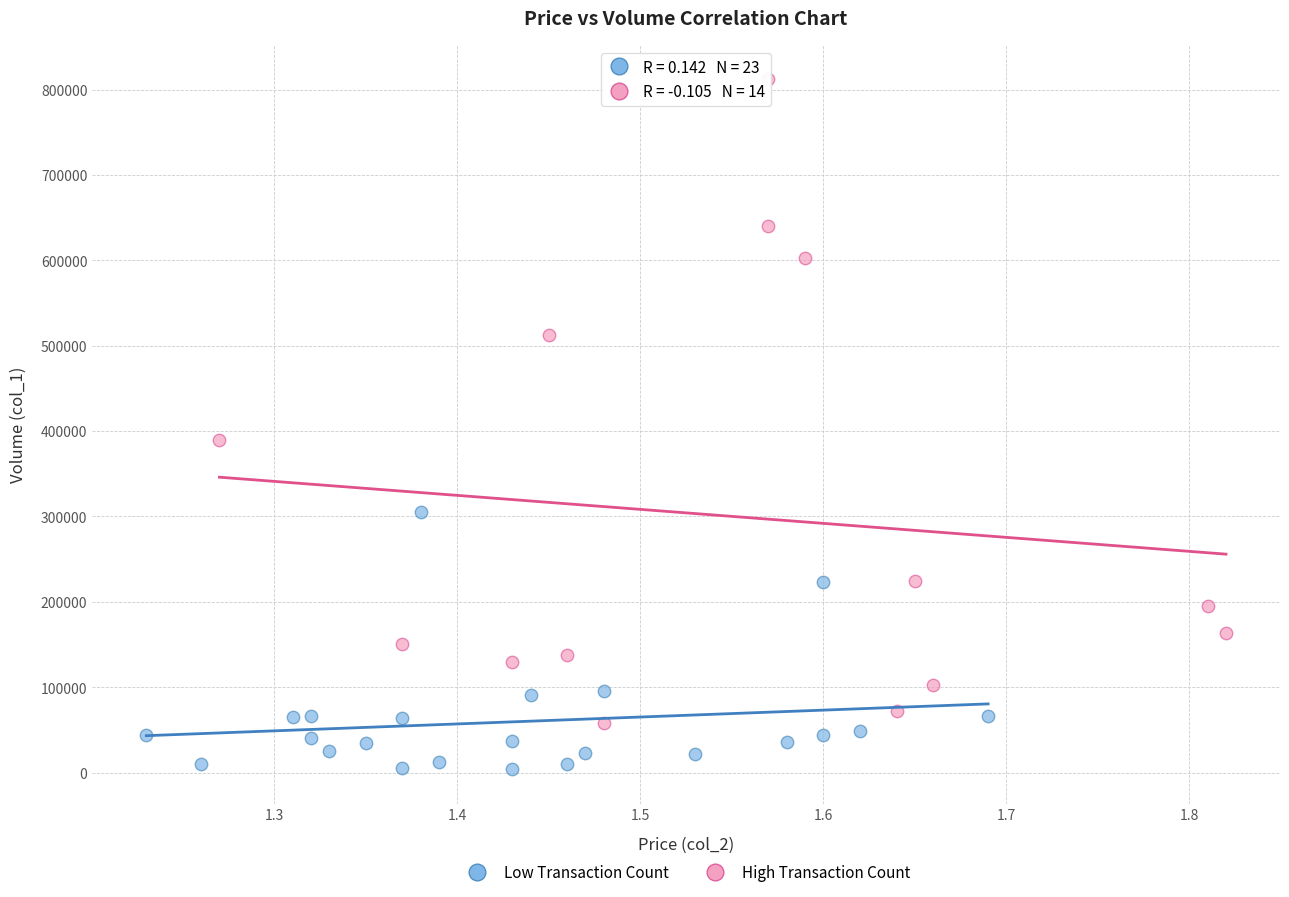

Which series reaches the maximum Y coordinate?

High Transaction Count